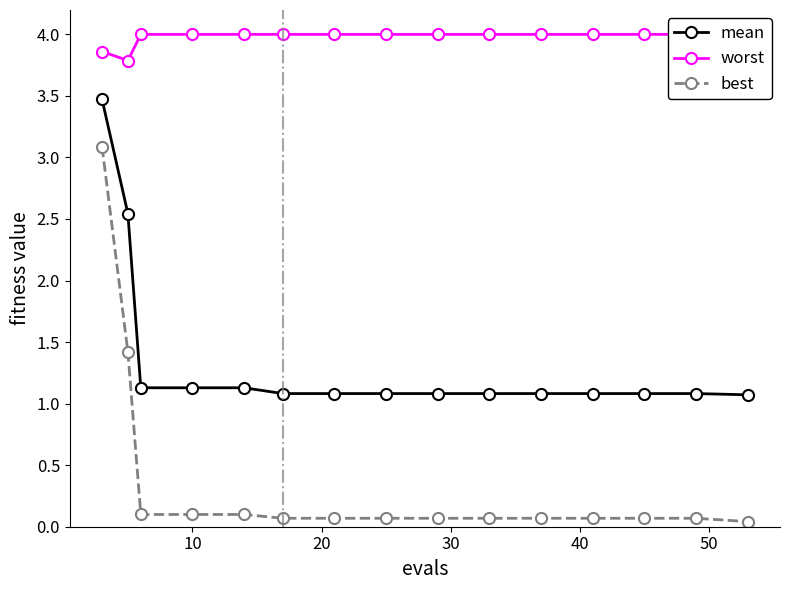

True or false: best and mean cross at least once.

False